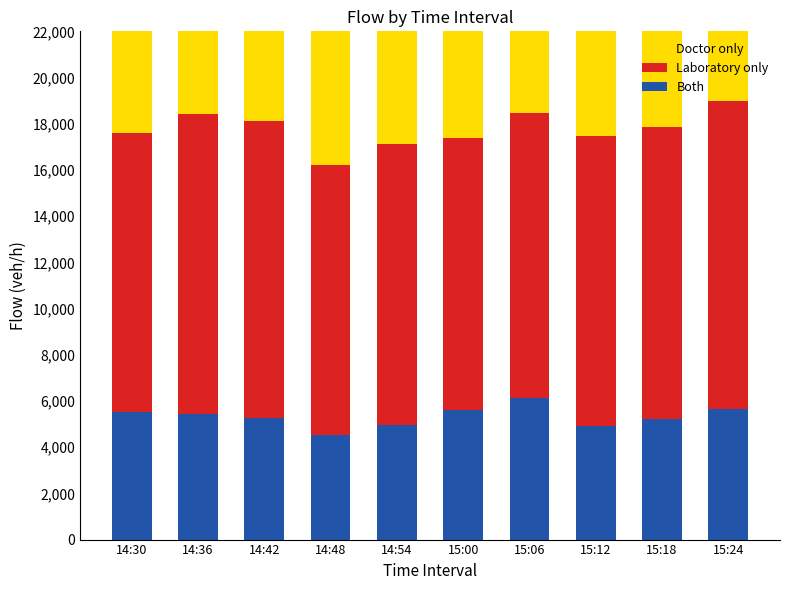

How many data points in Laboratory only are above 12550?

4